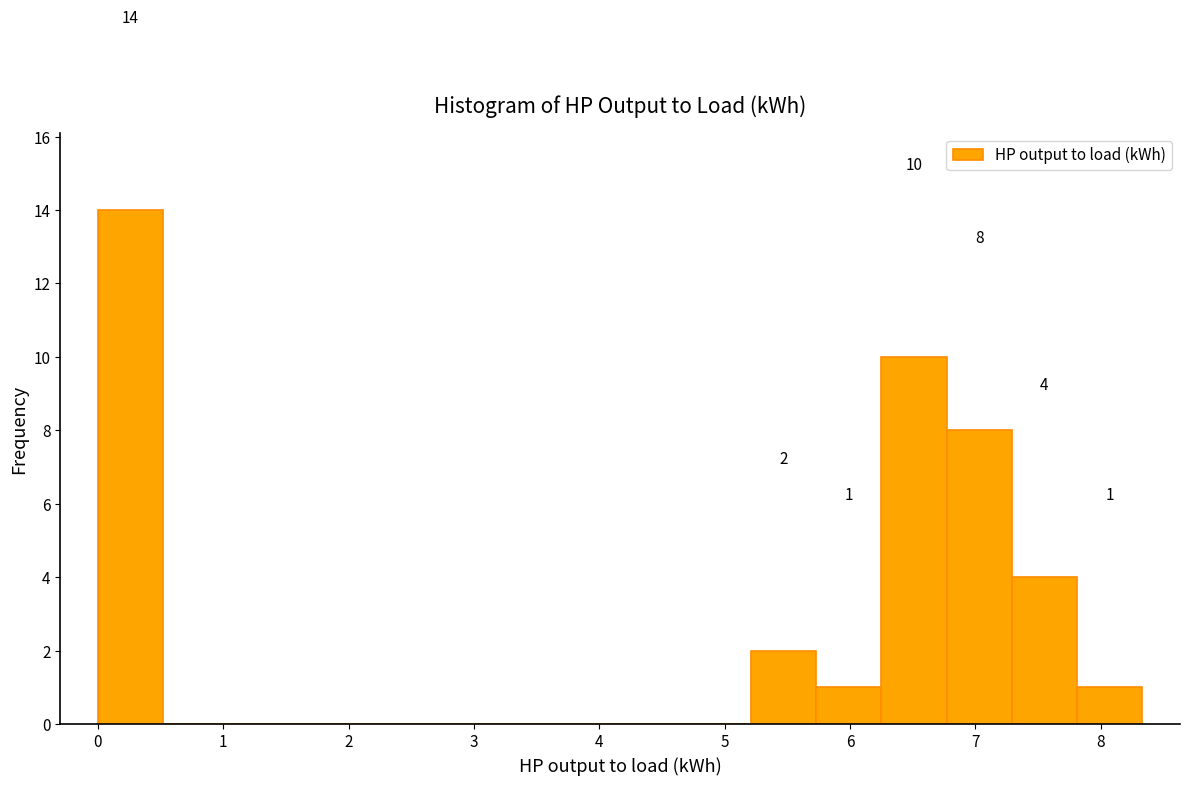

Which range on the x-axis has the tallest bar?

0.0 to 0.5